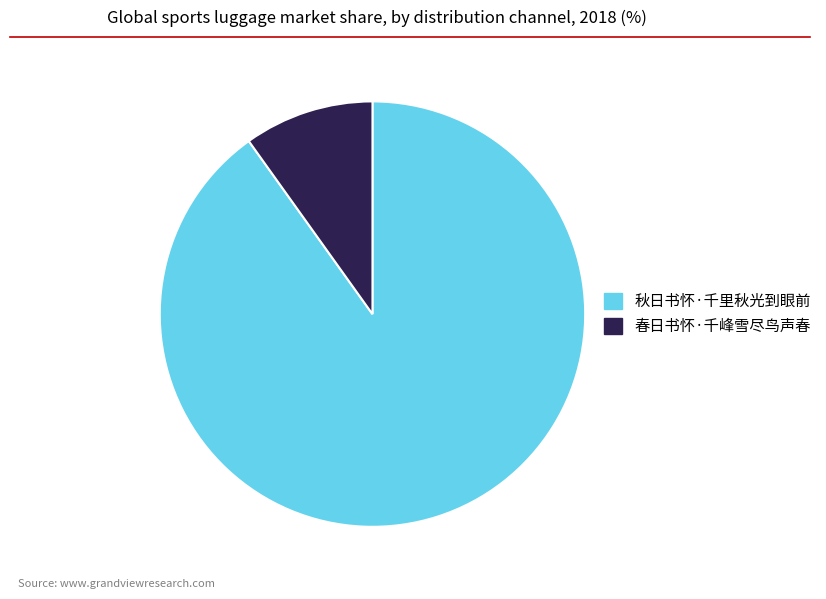

Which has a higher value, 秋日书怀·千里秋光到眼前 or 春日书怀·千峰雪尽鸟声春?

秋日书怀·千里秋光到眼前